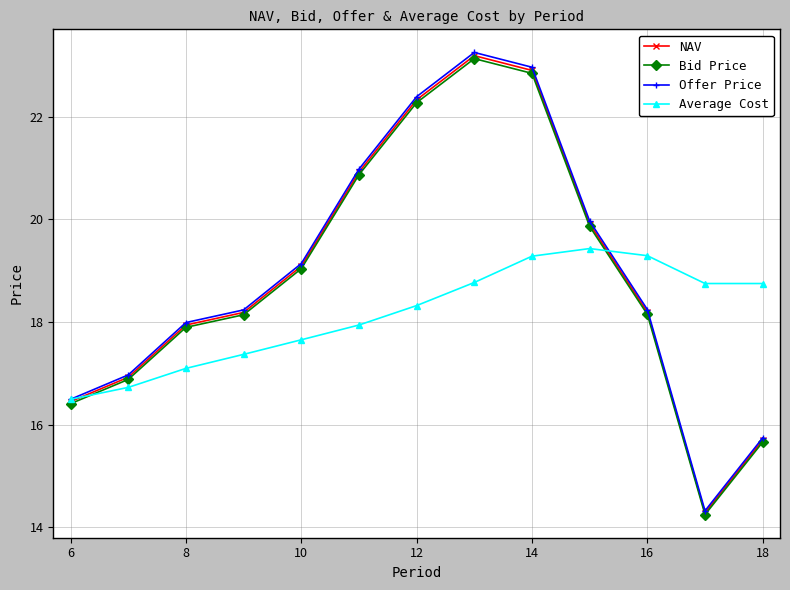

At how many categories does at least one series exceed 22?

3